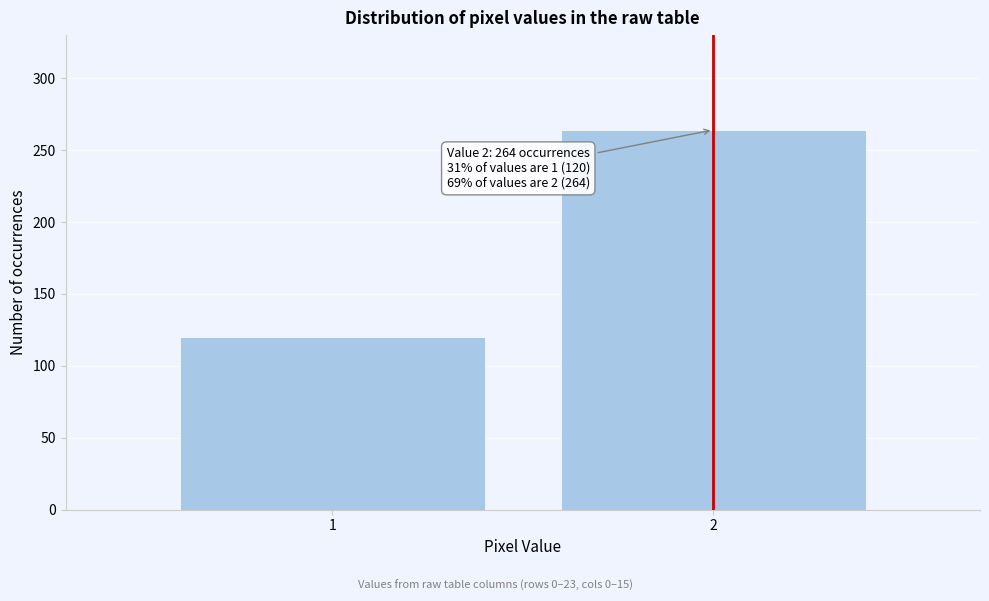

Reading left to right, extract all data points from this chart.

120	264